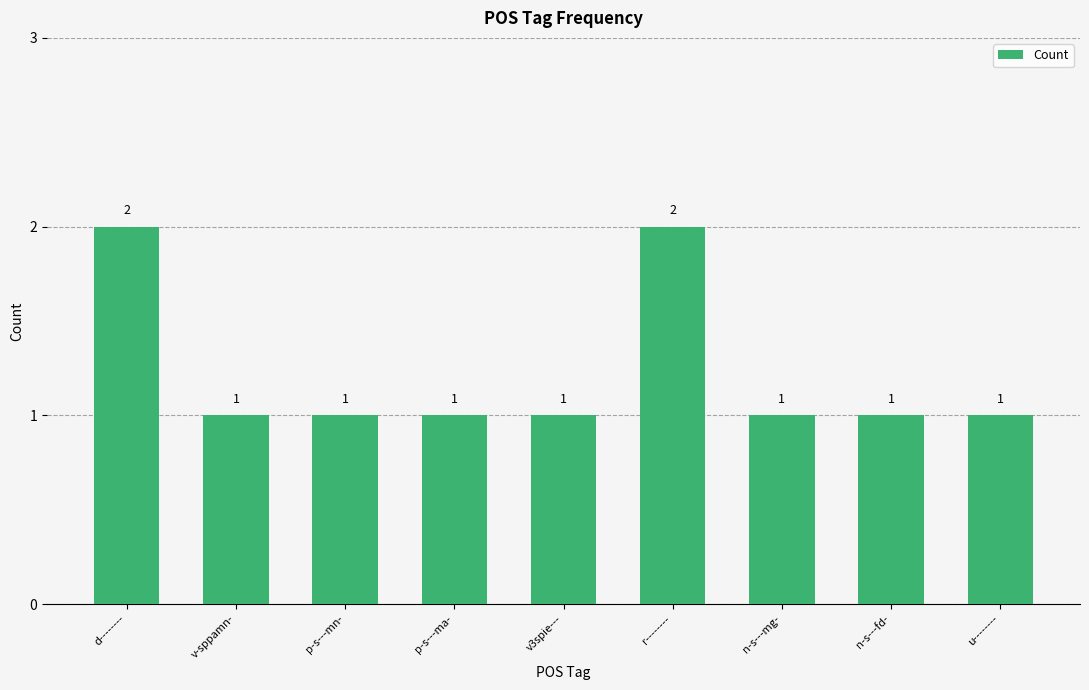

The chart shows a value of 2 at p-s---ma-. True or false?

False